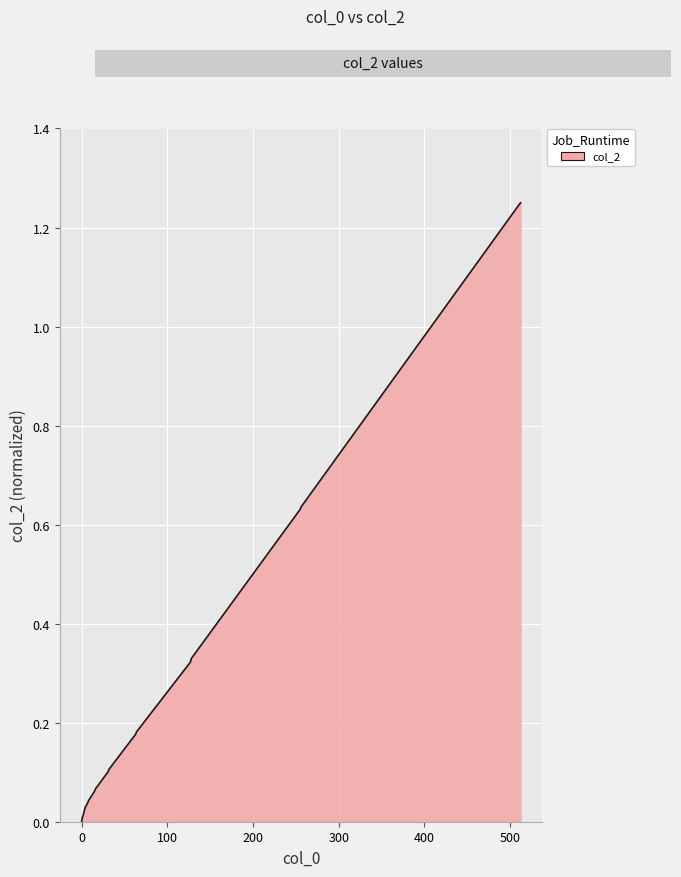

List the labels in order of value, smallest first.

0, 1, 2, 3, 4, 7, 8, 15, 16, 31, 32, 63, 64, 127, 128, 255, 256, 511, 512